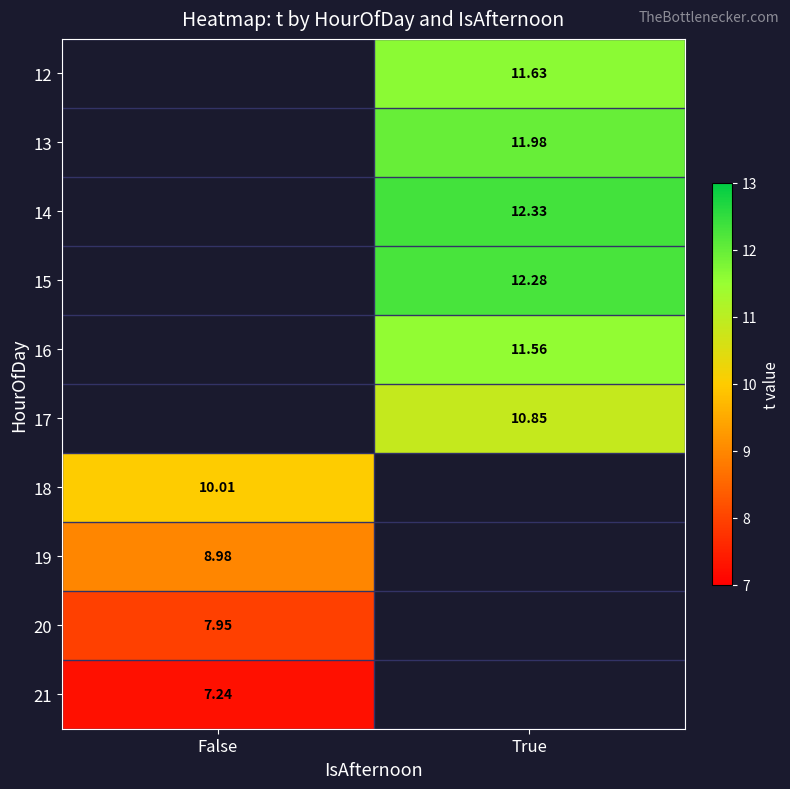

Is the value of 16 at True greater than the value of 18 at False?

Yes